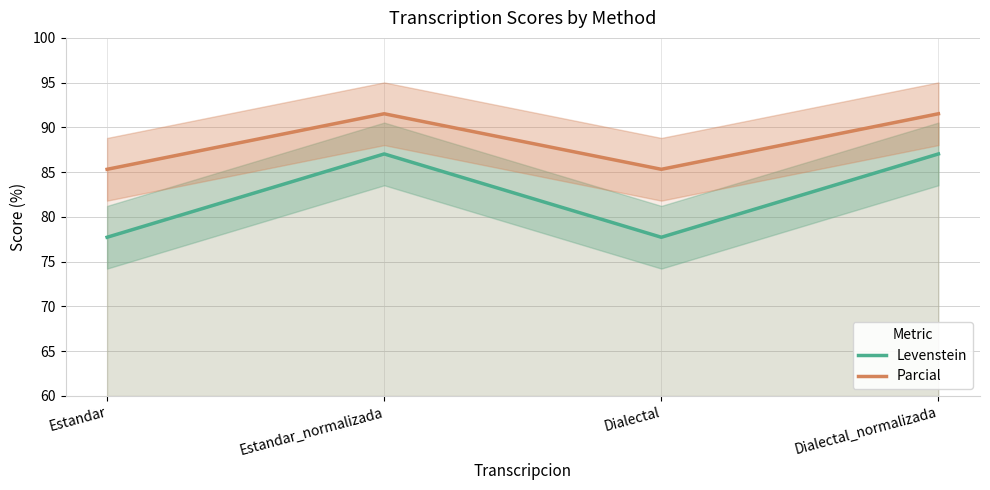

What is the value of the Parcial point at the 4th from the left?

91.5